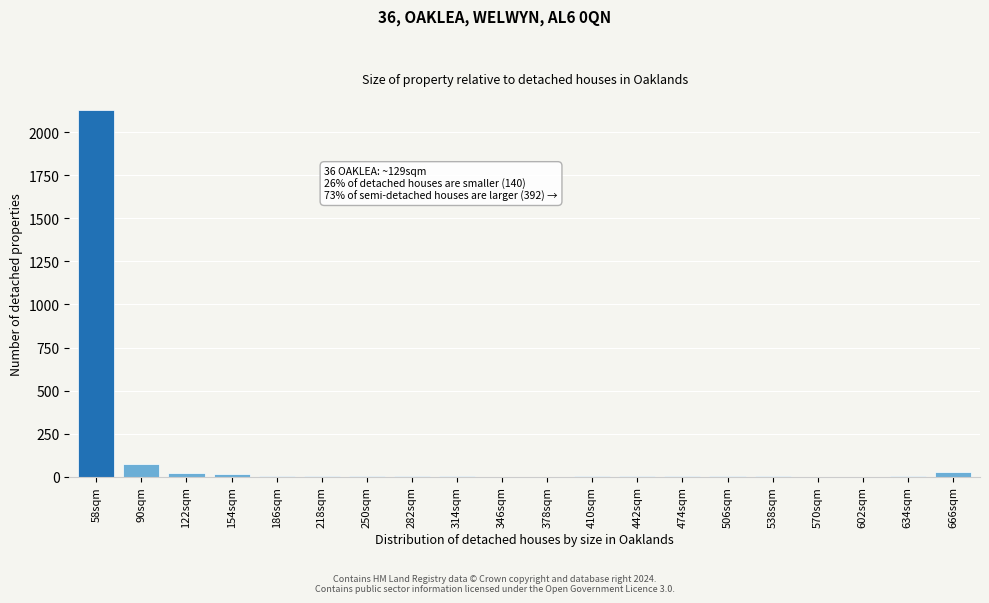

What is the sum of all values?

2297